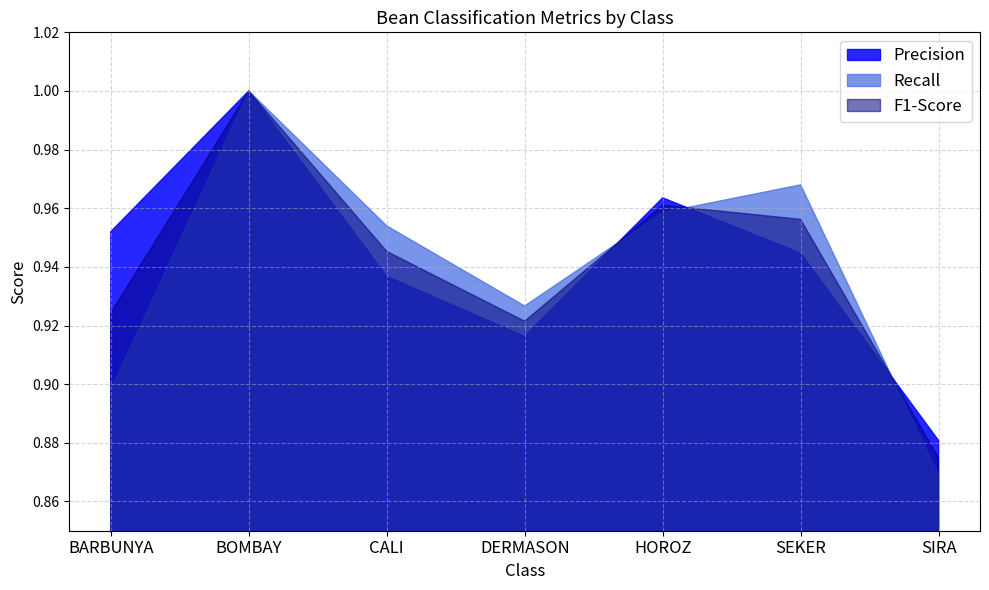

Reading left to right, what are all the values shown in this chart?

Precision: BARBUNYA=1.0	BOMBAY=1.0	CALI=0.9	DERMASON=0.9	HOROZ=1.0	SEKER=0.9	SIRA=0.9
Recall: BARBUNYA=0.9	BOMBAY=1.0	CALI=1.0	DERMASON=0.9	HOROZ=1.0	SEKER=1.0	SIRA=0.9
F1-Score: BARBUNYA=0.9	BOMBAY=1.0	CALI=0.9	DERMASON=0.9	HOROZ=1.0	SEKER=1.0	SIRA=0.9